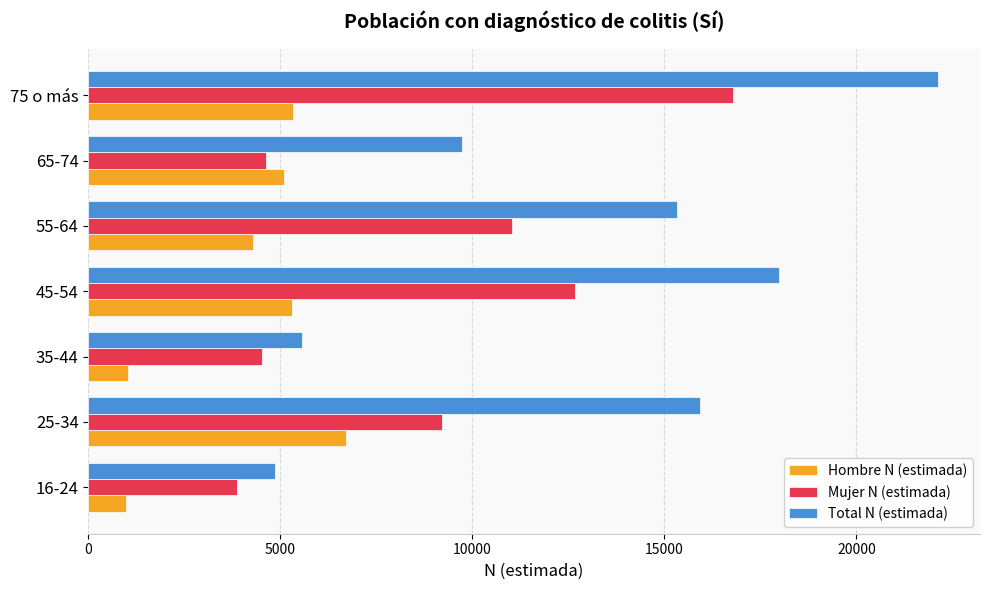

Which series has the largest total across all categories?

Total N (estimada)